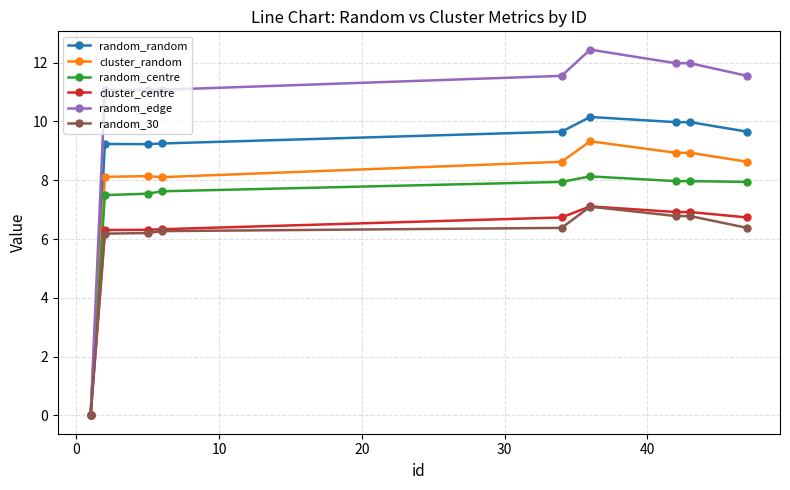

Which series has the largest total across all categories?

random_edge